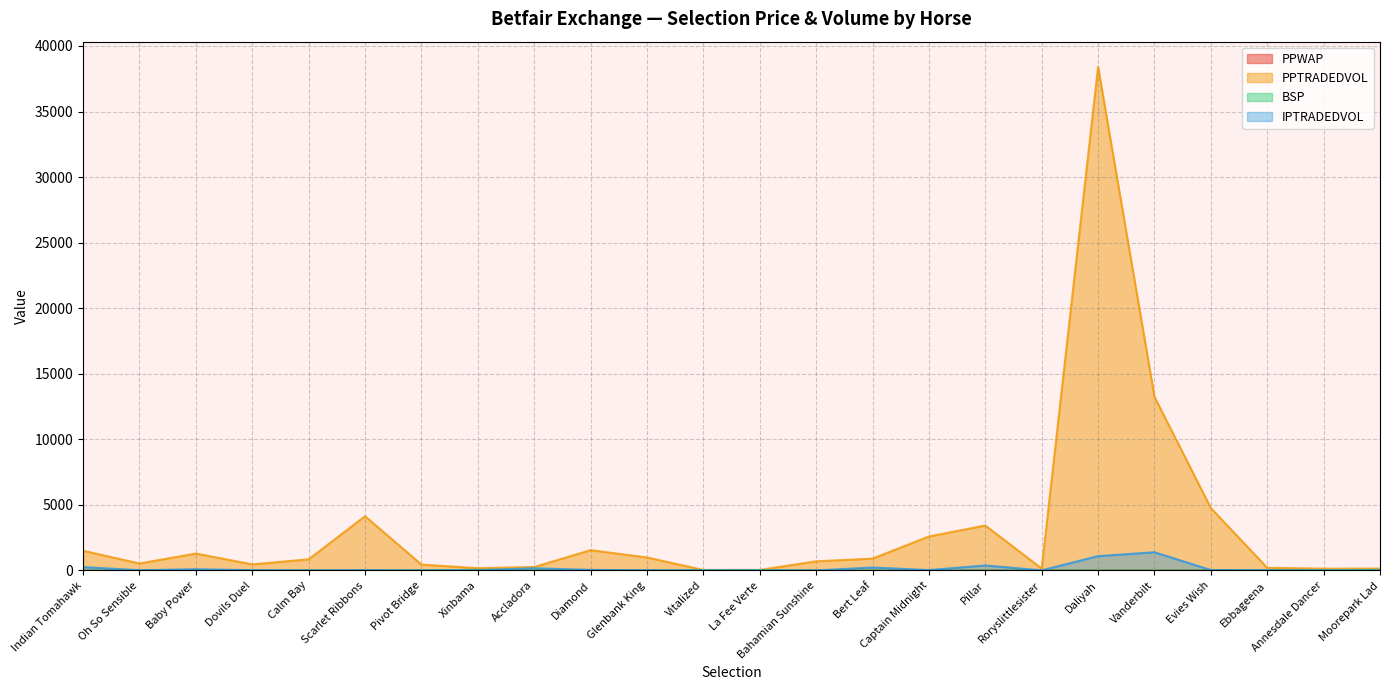

What is the difference between the BSP values at Dovils Duel and Scarlet Ribbons?

2.7